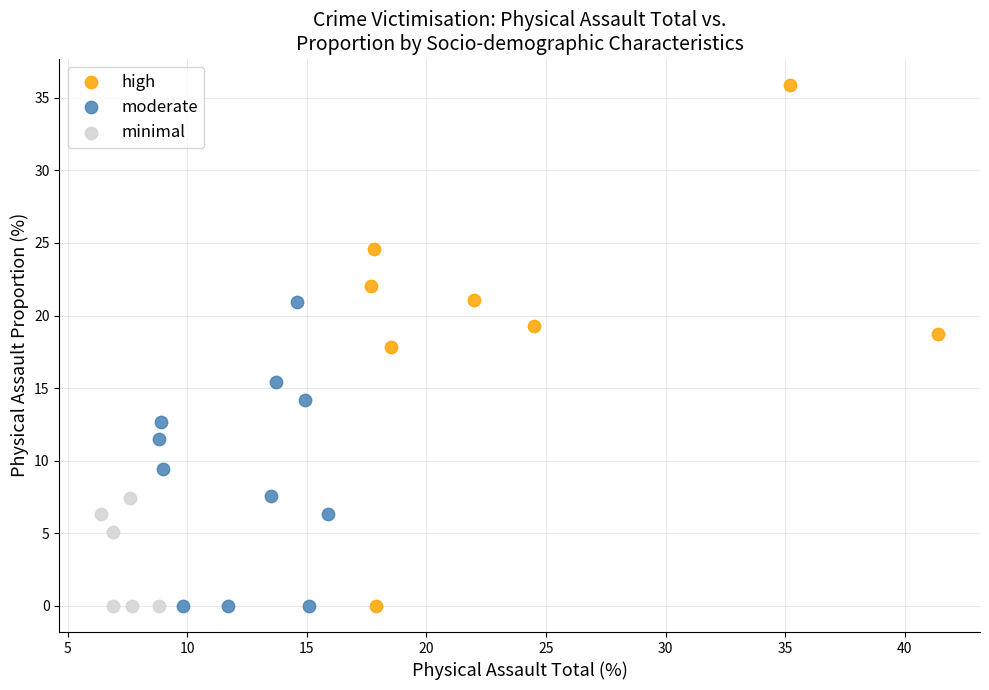

Which series has the widest spread of Y values?

high